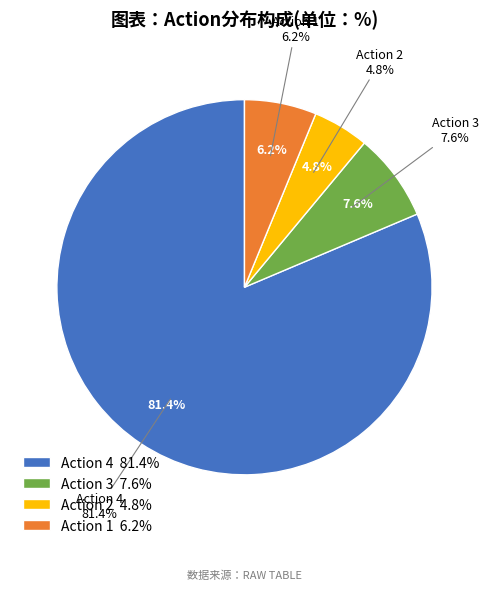

Does any single category account for the majority?

Yes